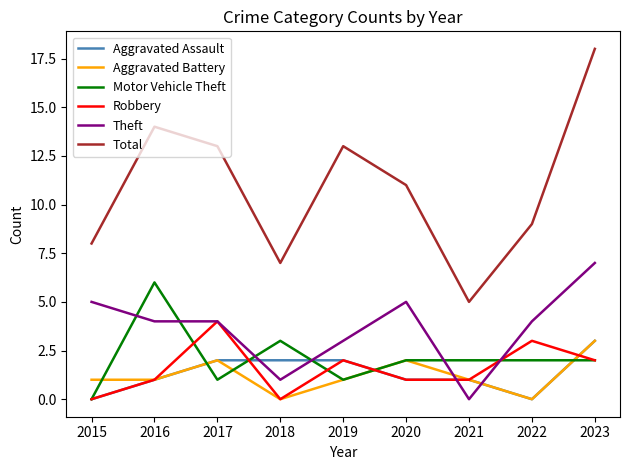

What is the total value across all series at 2016?

27